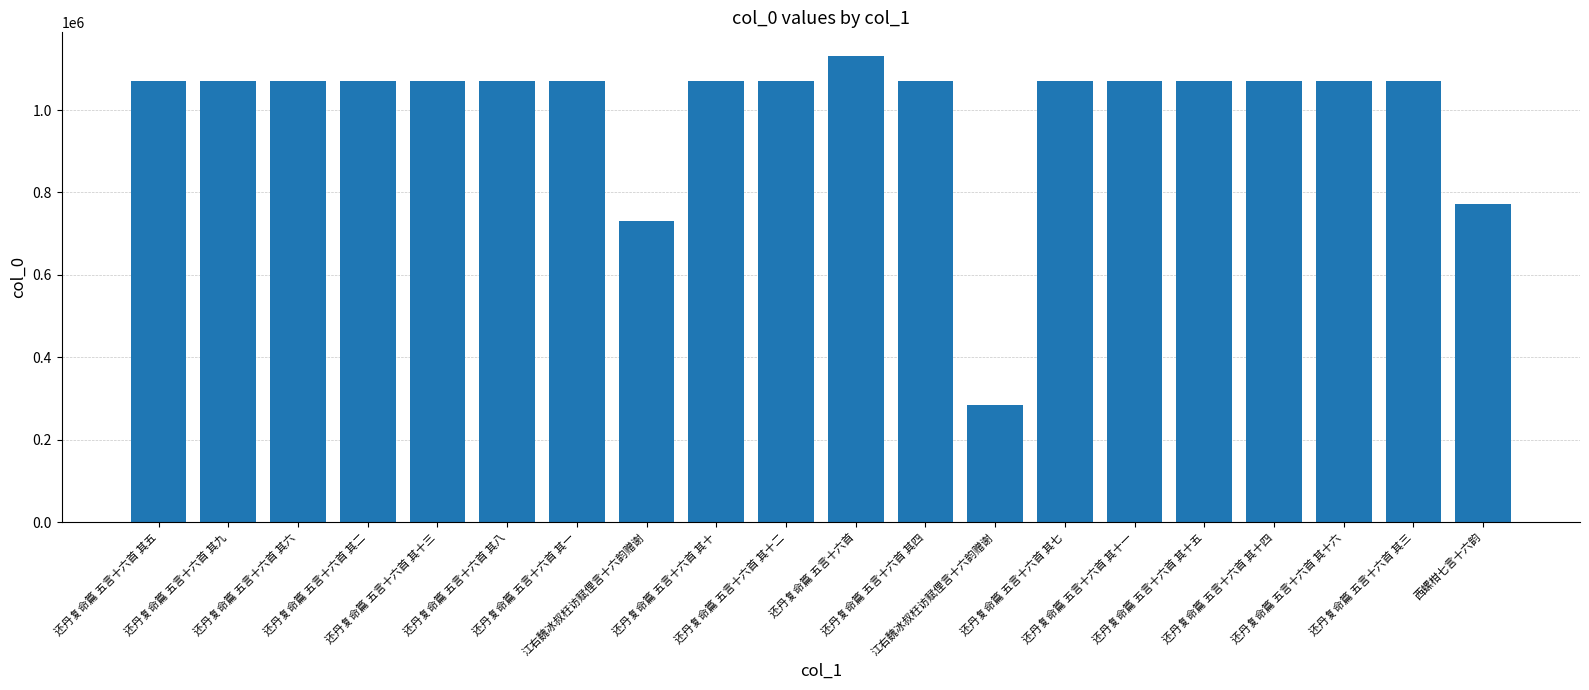

At which label does the data first exceed 1071213?

还丹复命篇 五言十六首 其九